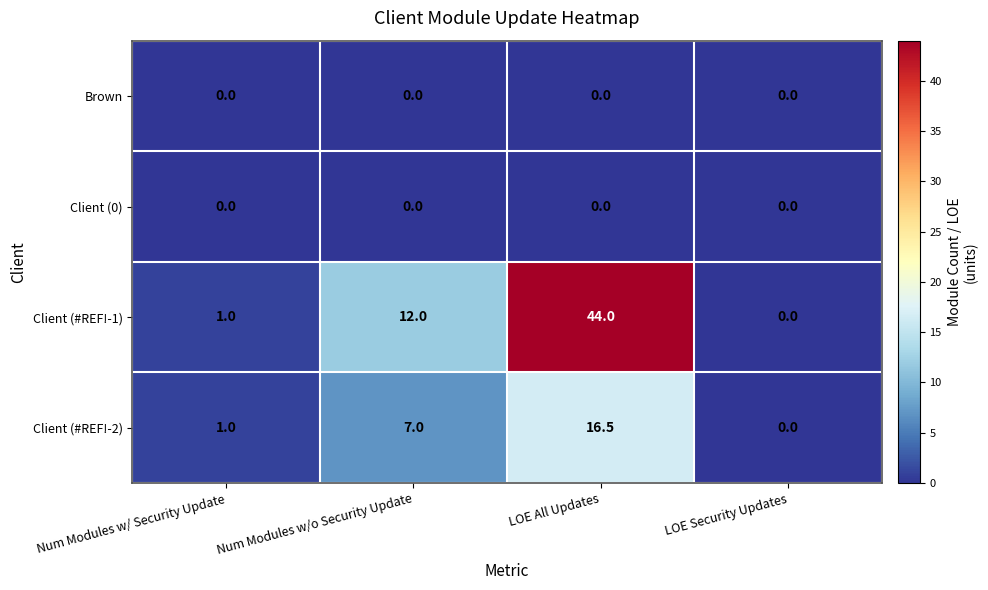

Reading left to right, list all the values displayed in this chart.

Brown: 0.0	0.0	0.0	0.0
Client (0): 0.0	0.0	0.0	0.0
Client (#REF!-1): 1.0	12.0	44.0	0.0
Client (#REF!-2): 1.0	7.0	16.5	0.0